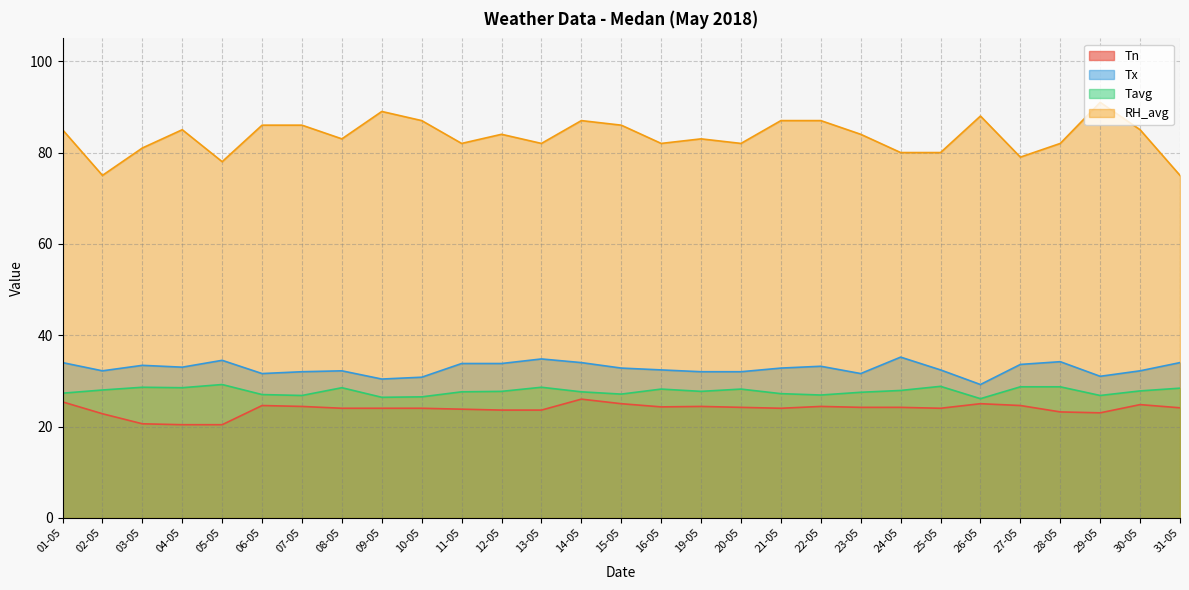

Rank the series by their maximum value, from highest to lowest.

RH_avg, Tx, Tavg, Tn